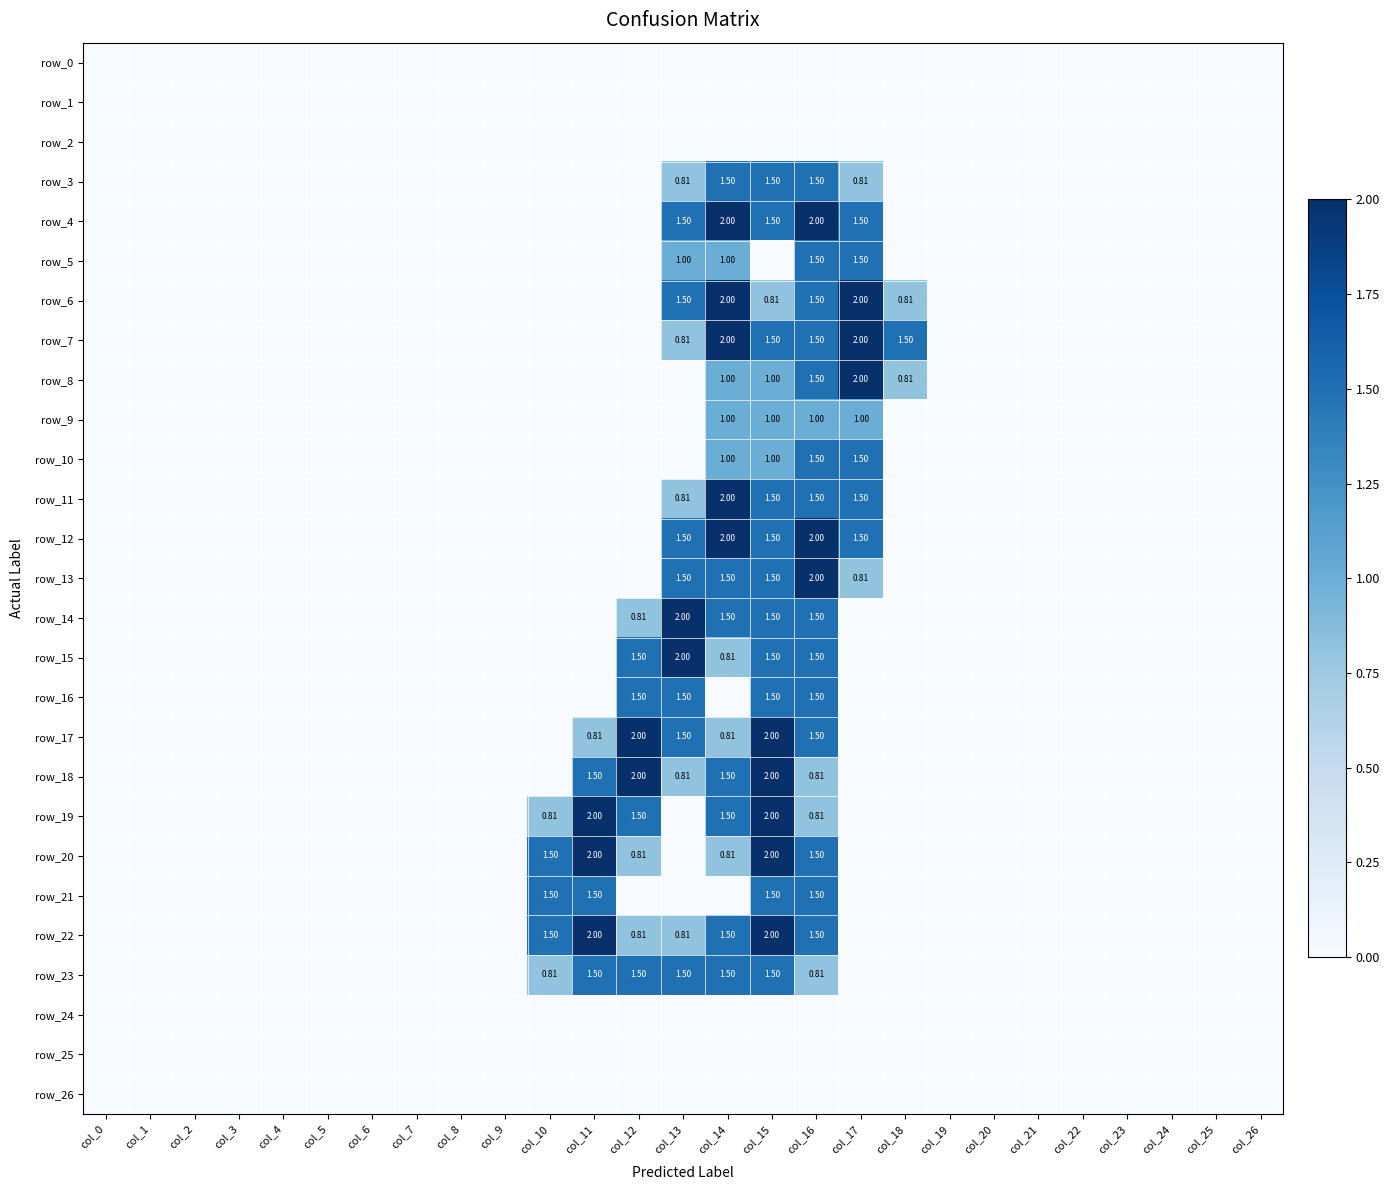

At which category does the chart reach its peak across all series?

col_14